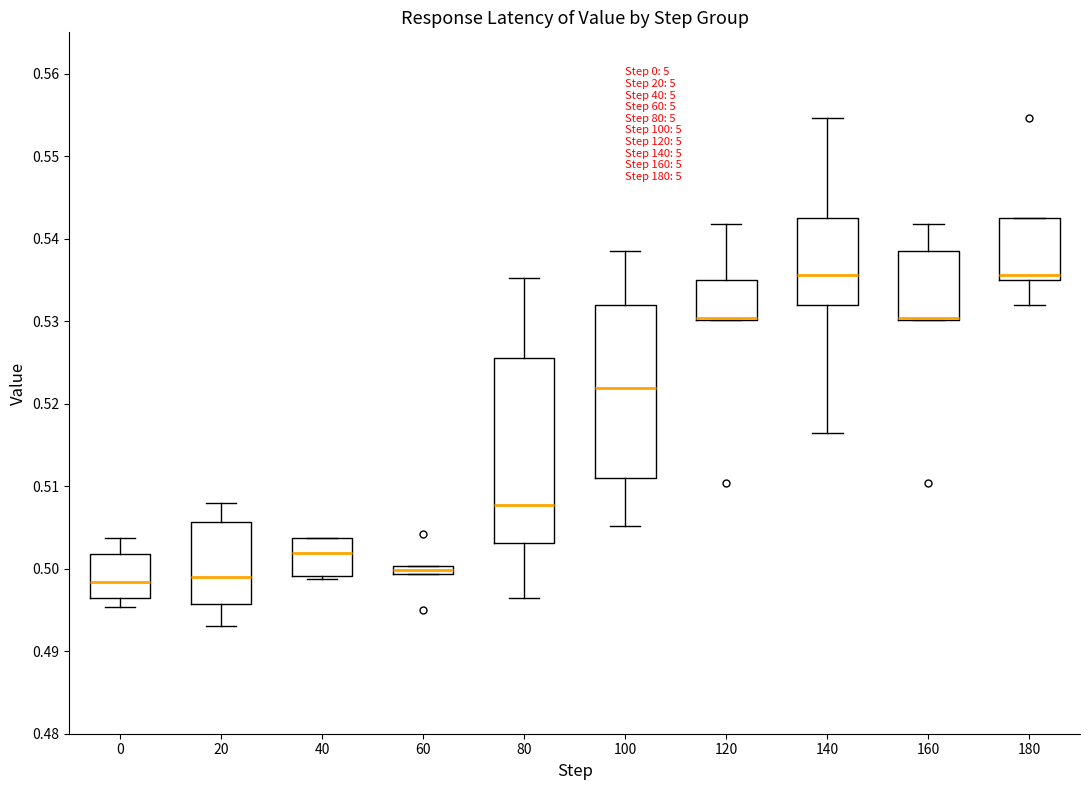

Which box is the tallest, from its lower edge to its upper edge?

80